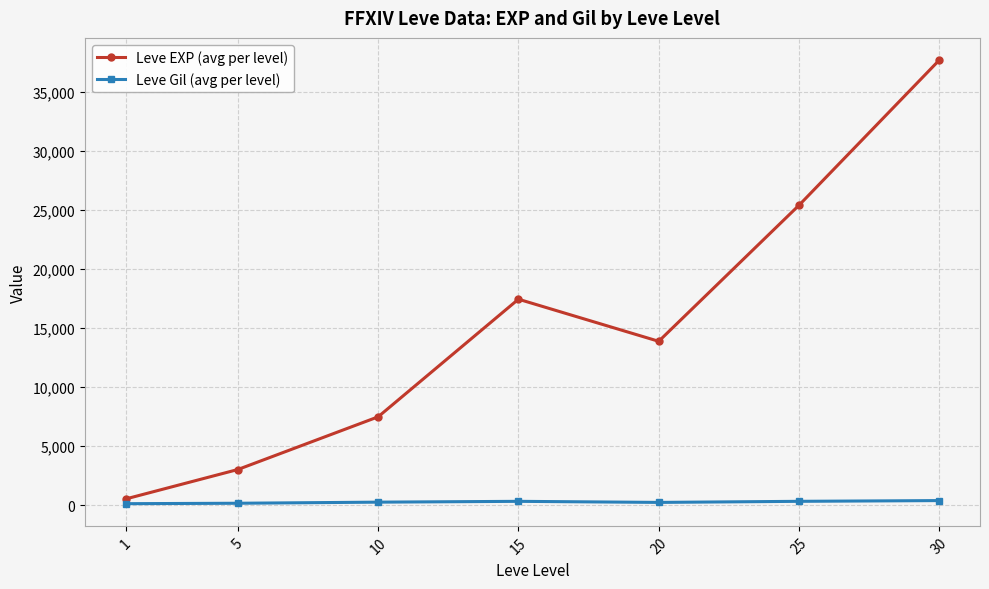

What is the spread (max minus min) of values at 10?

7232.5